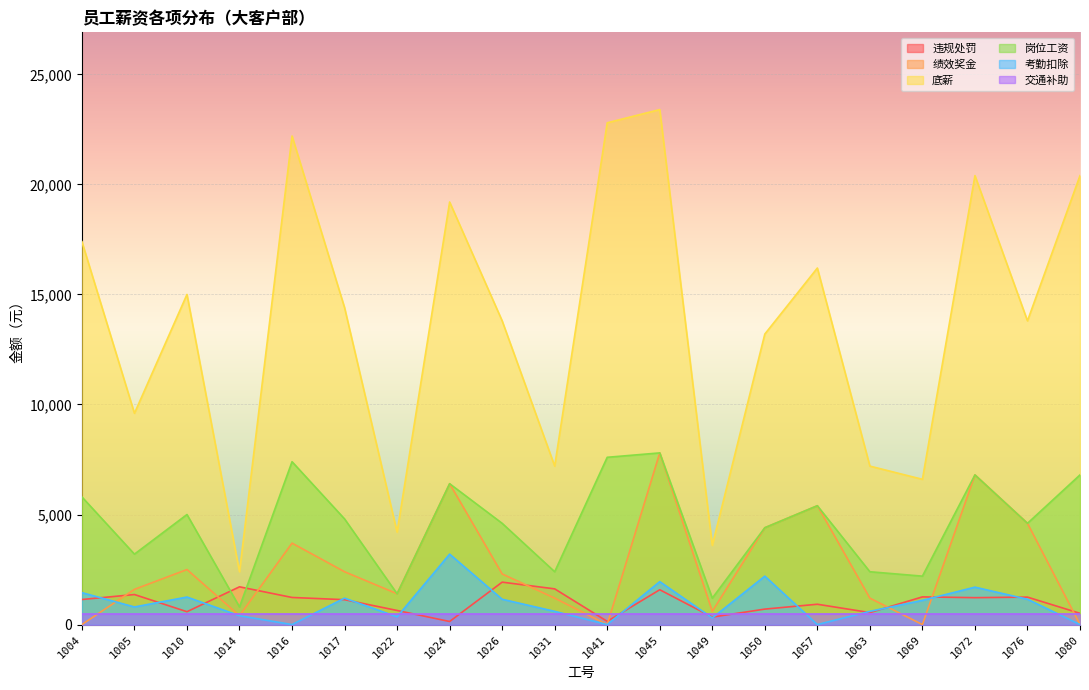

How many values in the 考勤扣除 series exceed 1100?

9